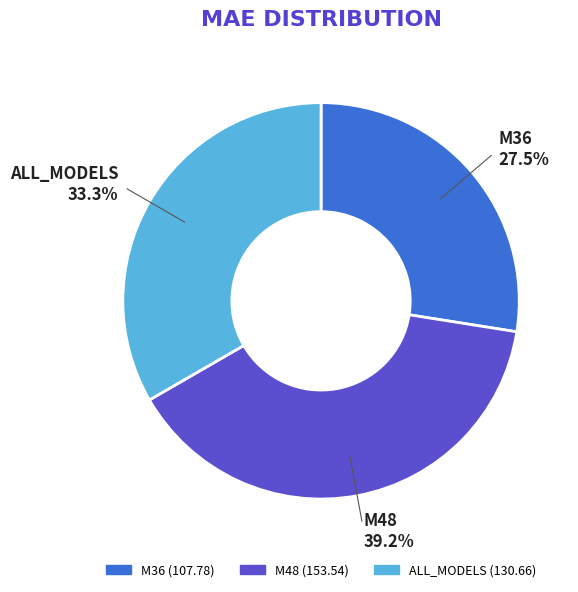

What is the total percentage of M48 and M36?

66.7%